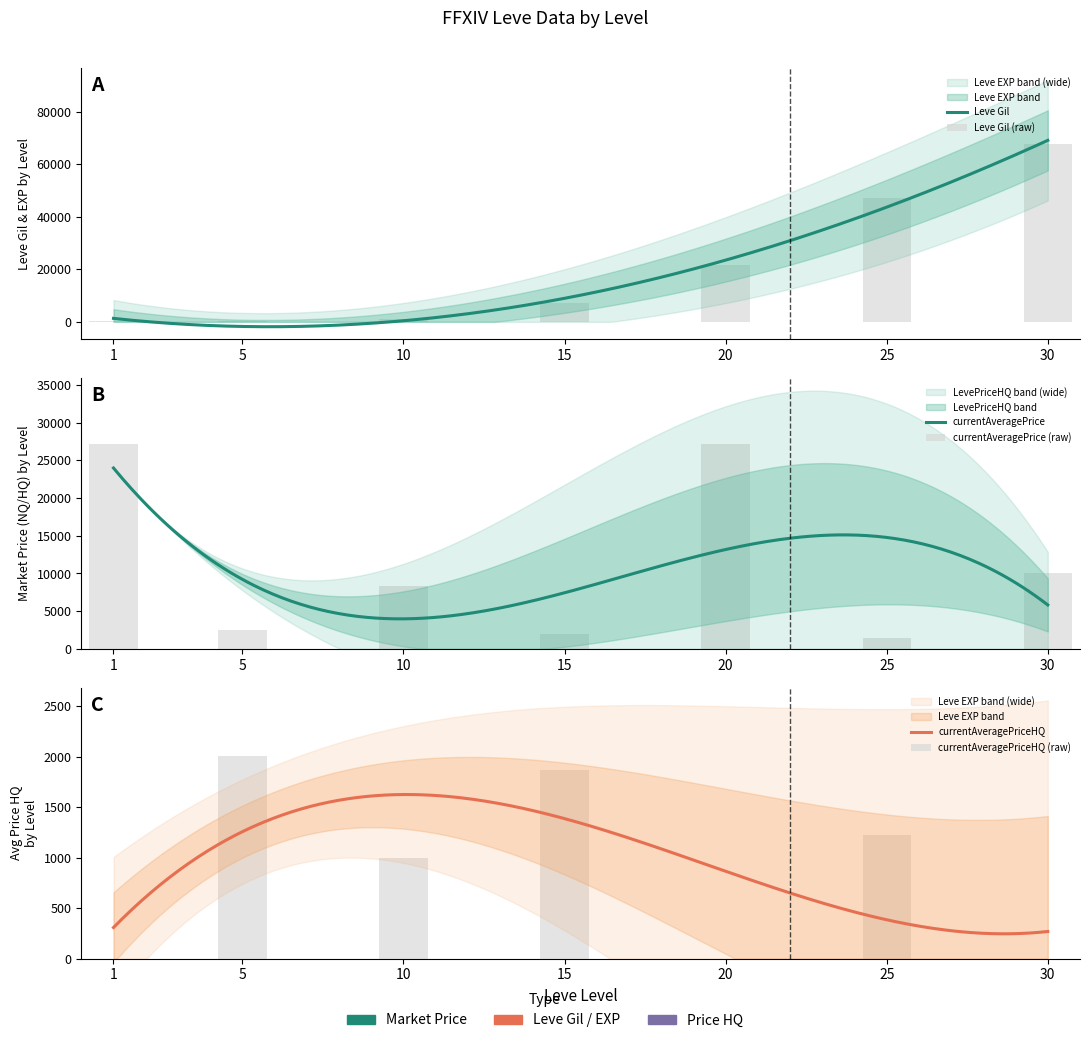

Which series has the widest spread of values?

Leve Gil